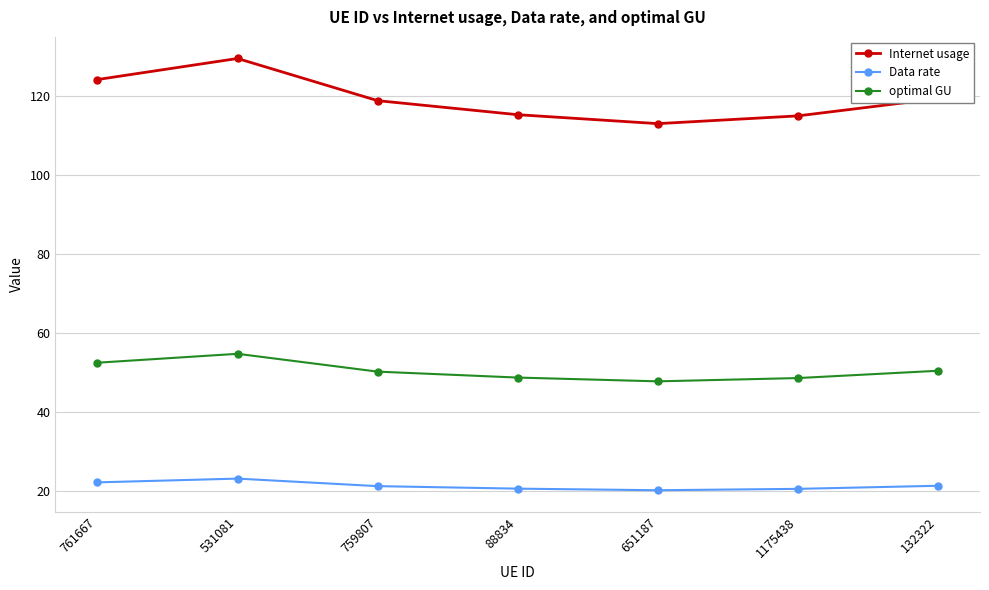

What is the value of the optimal GU point at the 2nd from the left?

54.7